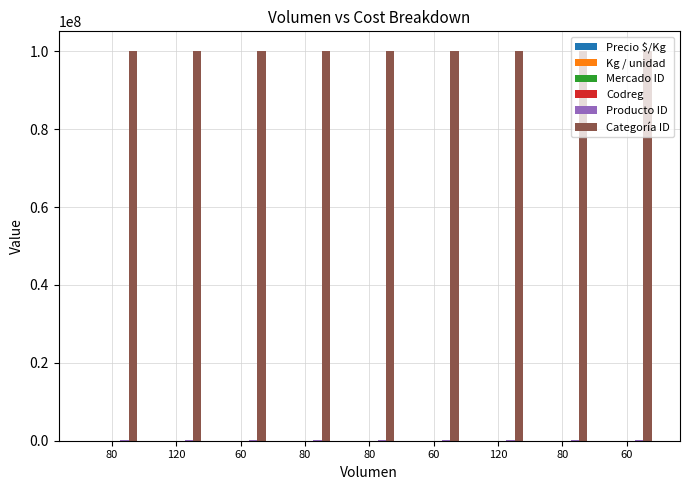

How many groups of bars are there?

9